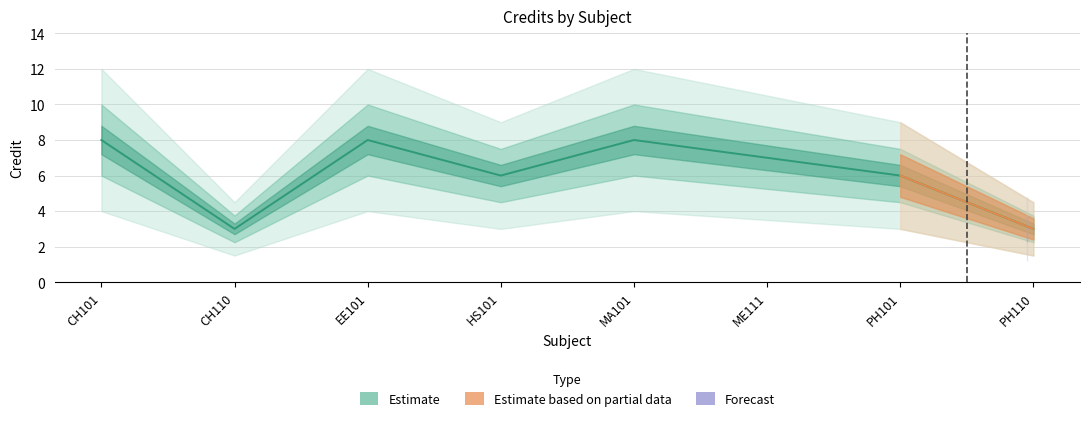

What is the label of the 3rd point from the right?

ME111